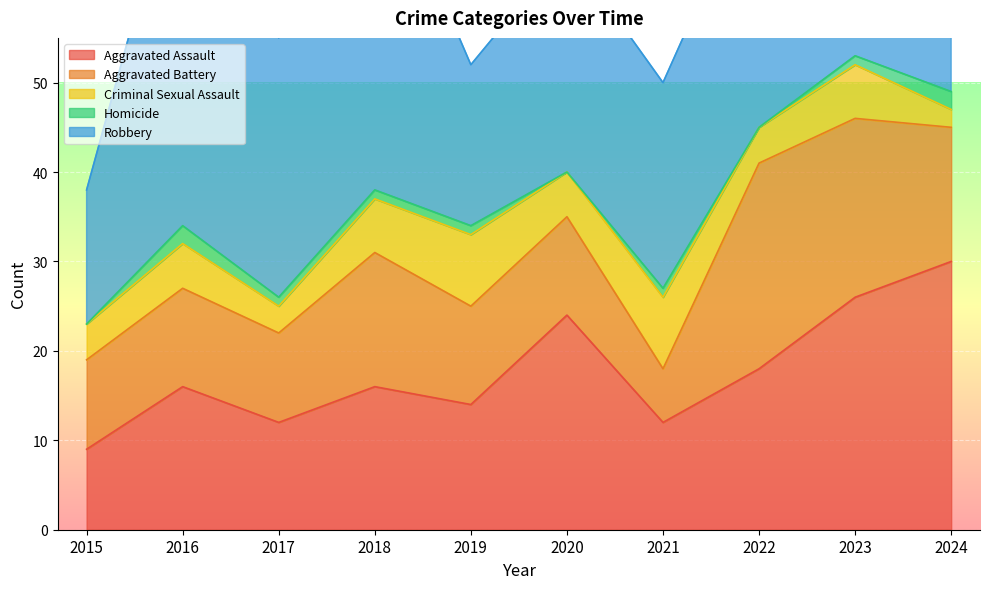

Reading left to right, list all the values displayed in this chart.

Aggravated Assault: 2015=9	2016=16	2017=12	2018=16	2019=14	2020=24	2021=12	2022=18	2023=26	2024=30
Aggravated Battery: 2015=10	2016=11	2017=10	2018=15	2019=11	2020=11	2021=6	2022=23	2023=20	2024=15
Criminal Sexual Assault: 2015=4	2016=5	2017=3	2018=6	2019=8	2020=5	2021=8	2022=4	2023=6	2024=2
Homicide: 2015=0	2016=2	2017=1	2018=1	2019=1	2020=0	2021=1	2022=0	2023=1	2024=2
Robbery: 2015=15	2016=43	2017=29	2018=39	2019=18	2020=25	2021=23	2022=29	2023=20	2024=43